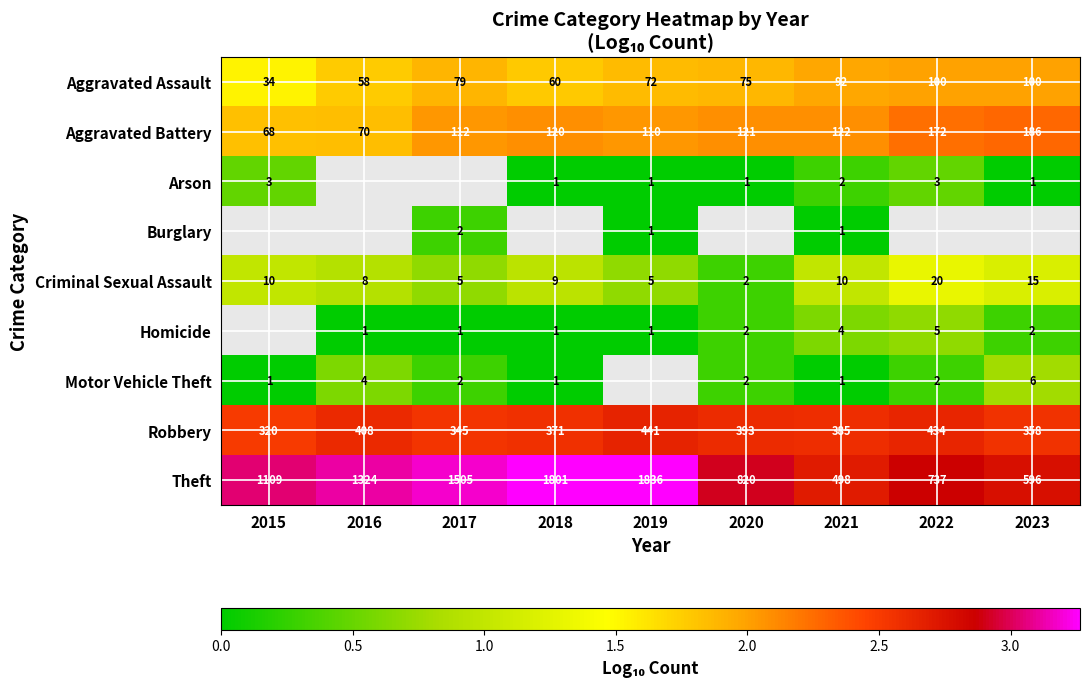

Is the value of Homicide at 2020 greater than the value of Theft at 2017?

No